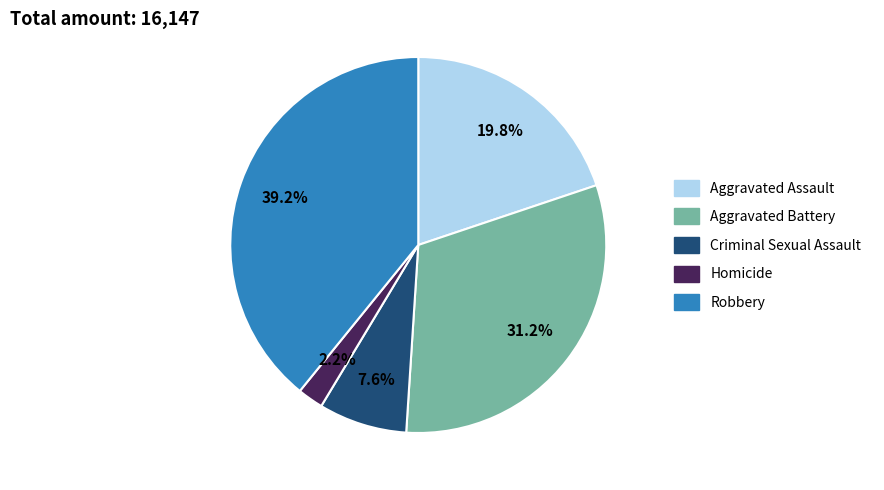

Is Homicide the majority of the pie?

No